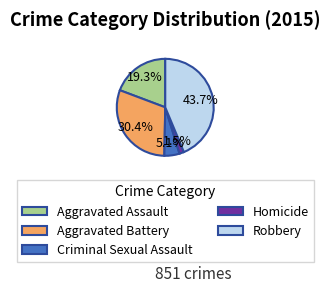

What percentage do Criminal Sexual Assault and Homicide together represent?

6.6%